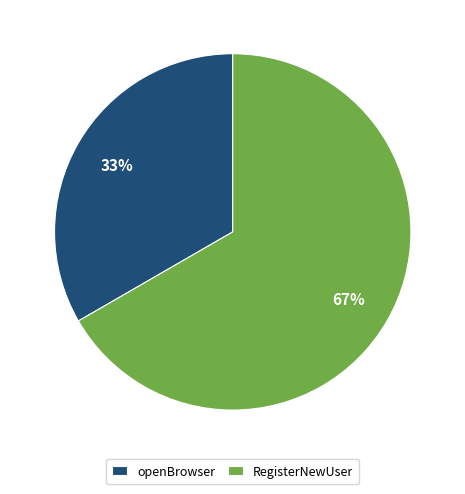

To the nearest percent, what is the average slice percentage?

50%